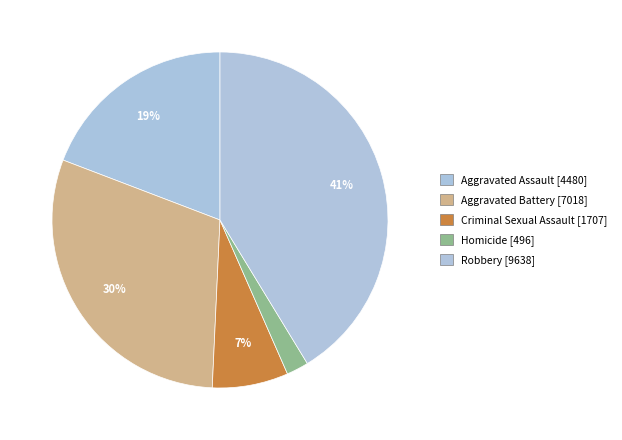

How many slices are in this pie chart?

5